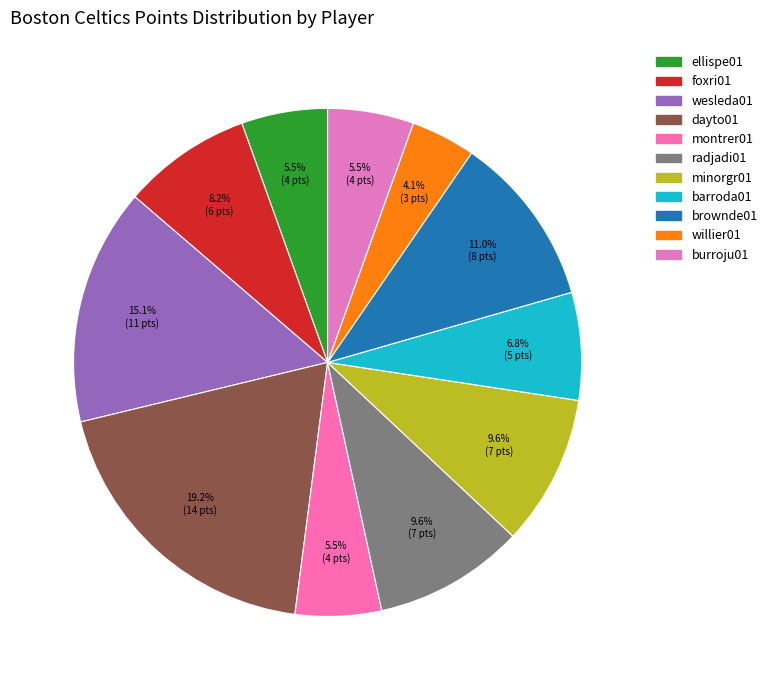

Is minorgr01 the majority of the pie?

No